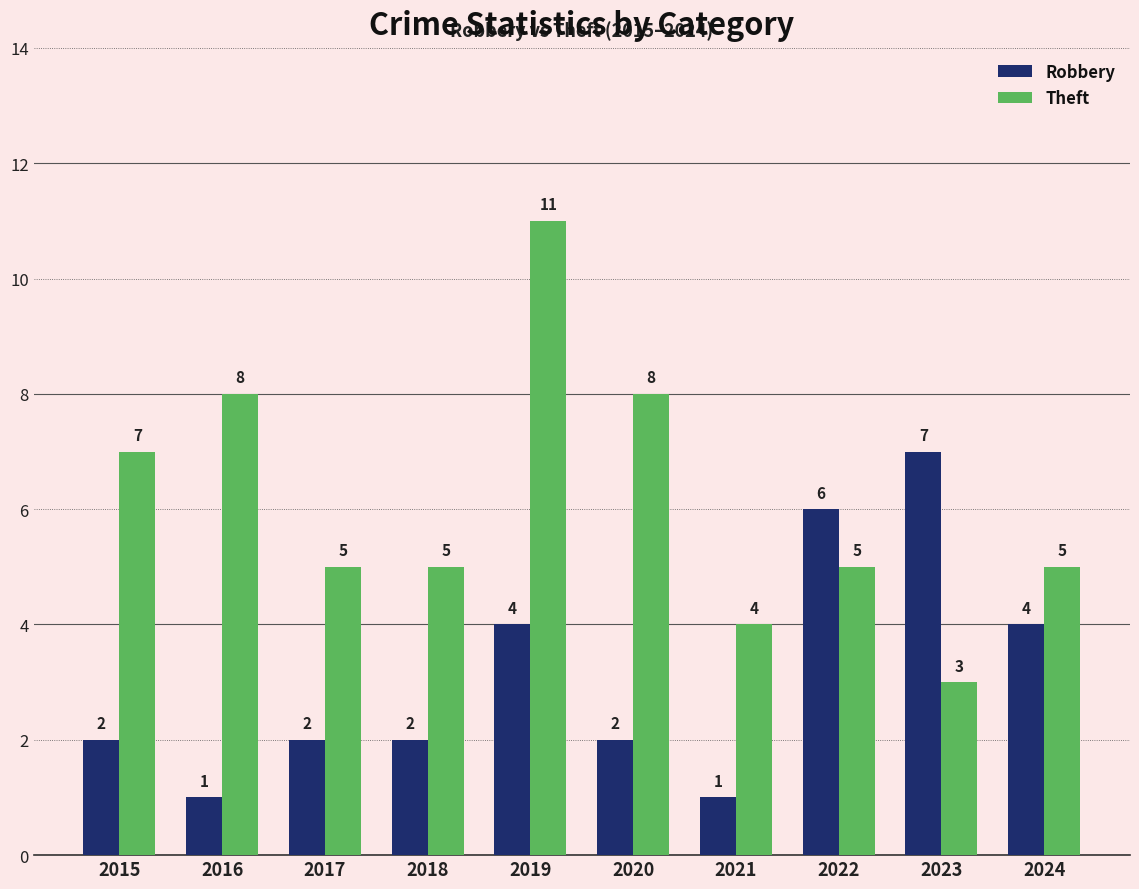

What is the minimum value shown in the chart?

1